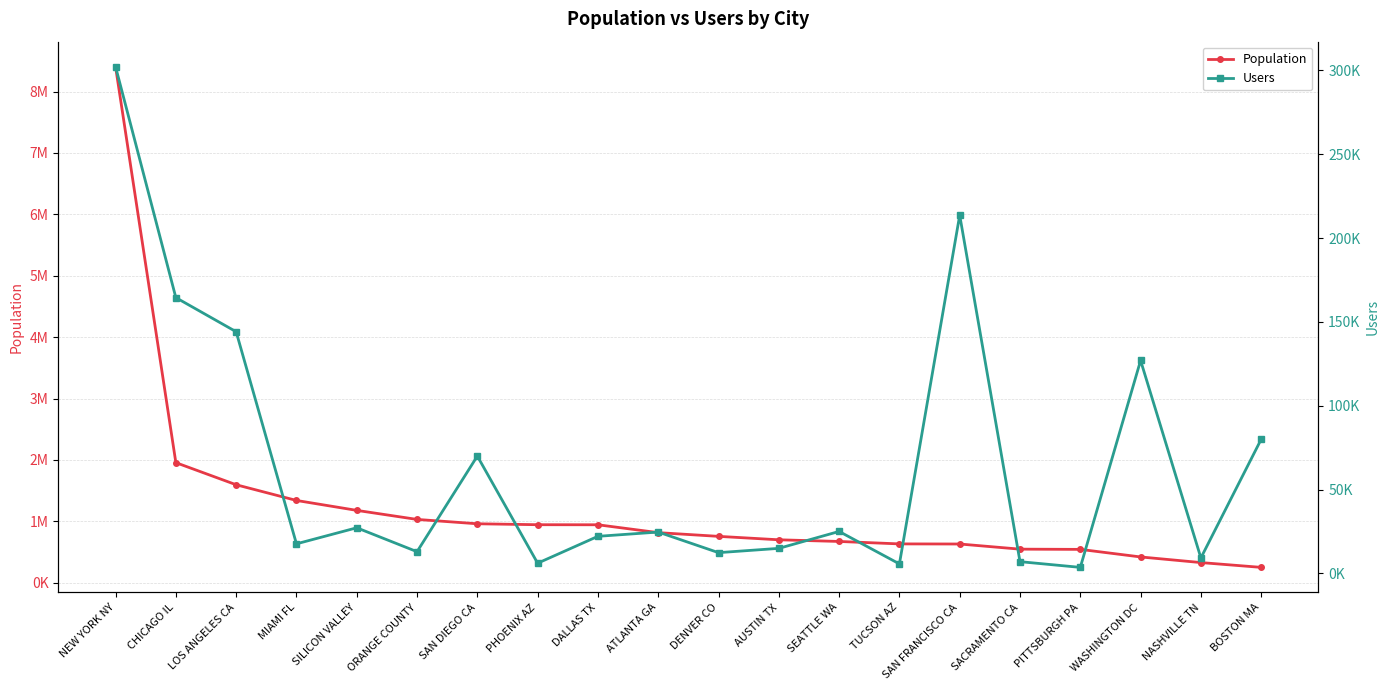

How many categories are shown in the chart?

20